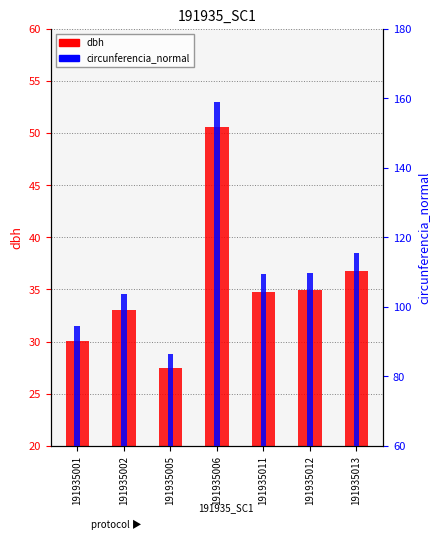

What is the difference between the maximum and minimum values in the circunferencia_normal series?

72.5